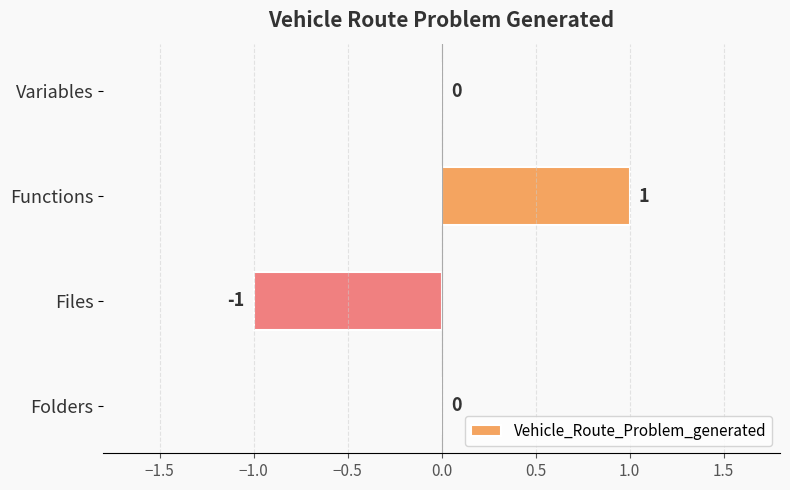

What is the greatest value displayed?

1